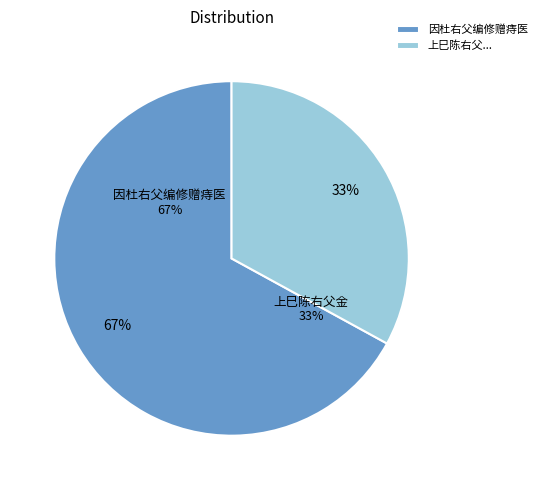

What is the change in value from 因杜右父编修赠痔医 to 上巳陈右父金道存聂道亨何惟圣吴载伯黄伯仲过集得歌字?

-613966